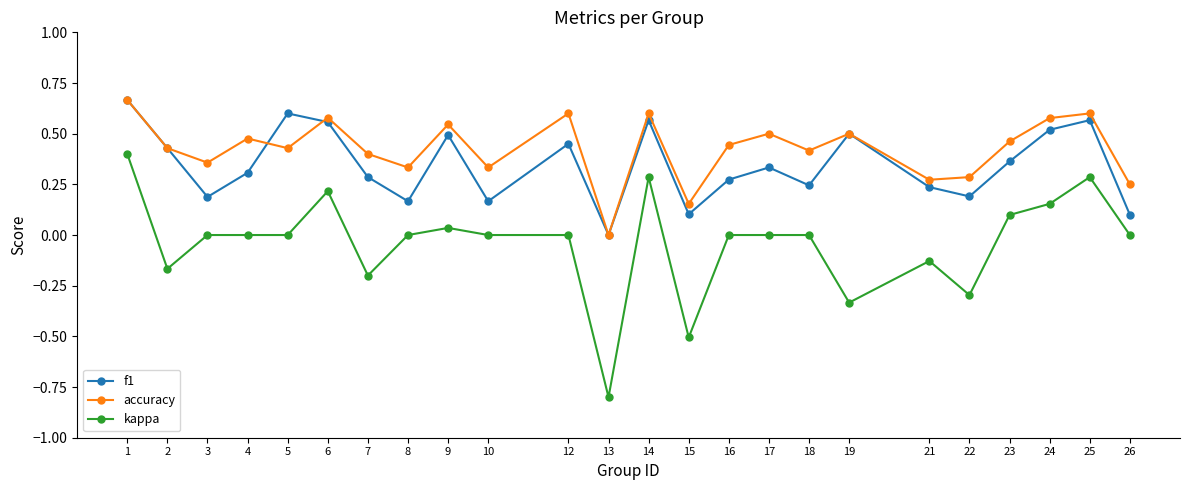

Count the accuracy values in the range 0 to 1.

24